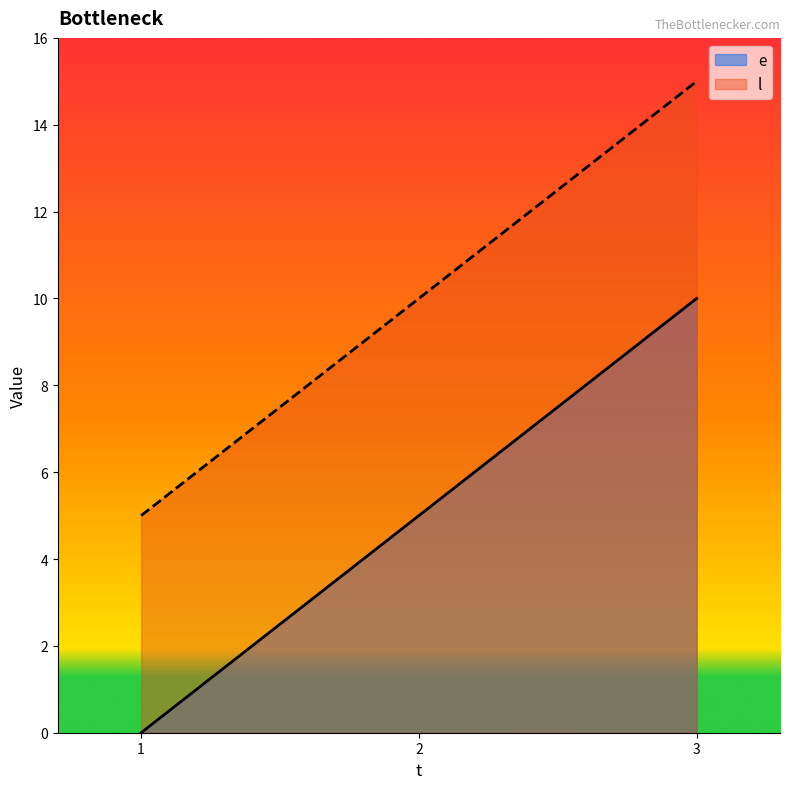

At which label does e reach its peak?

3